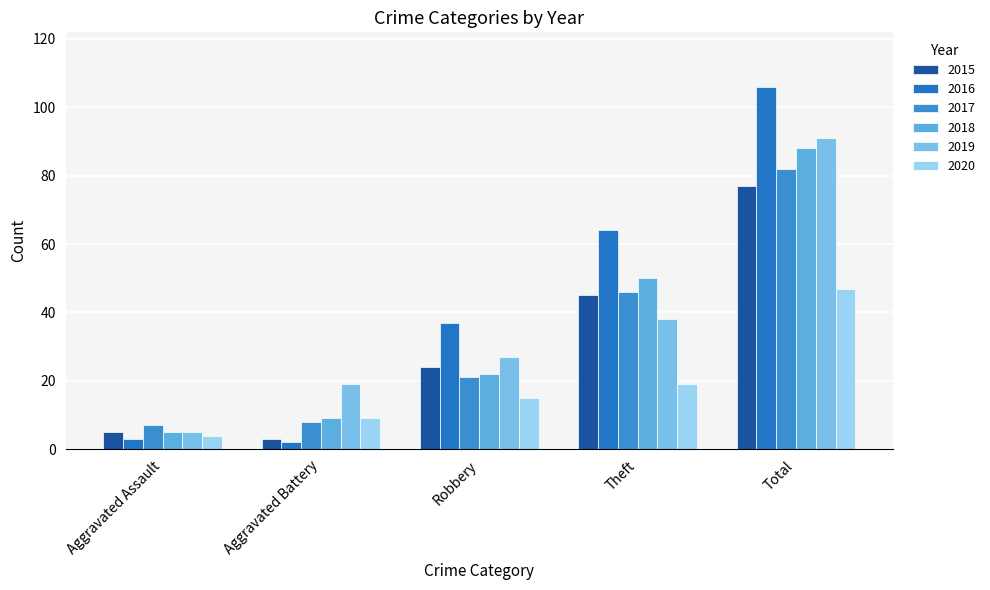

True or false: 2020 has a value of 9 at Aggravated Battery.

True